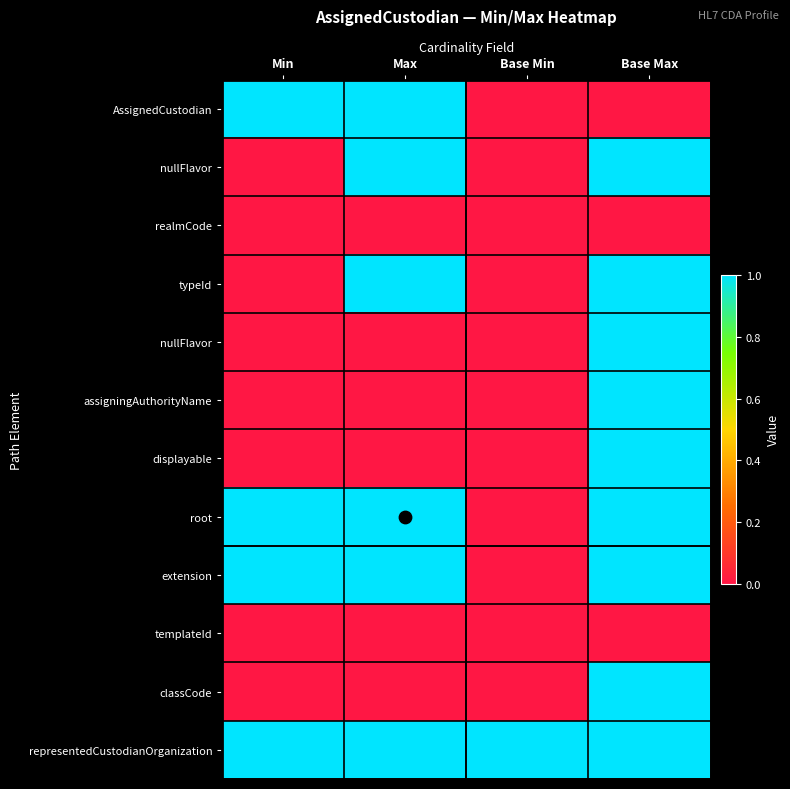

What is the total value across all series at Base Max?

9